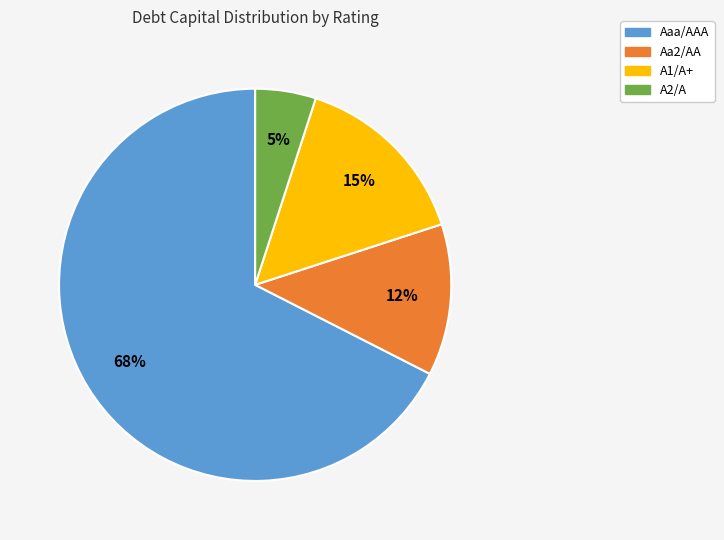

Which has a higher value, A1/A+ or Aa2/AA?

A1/A+